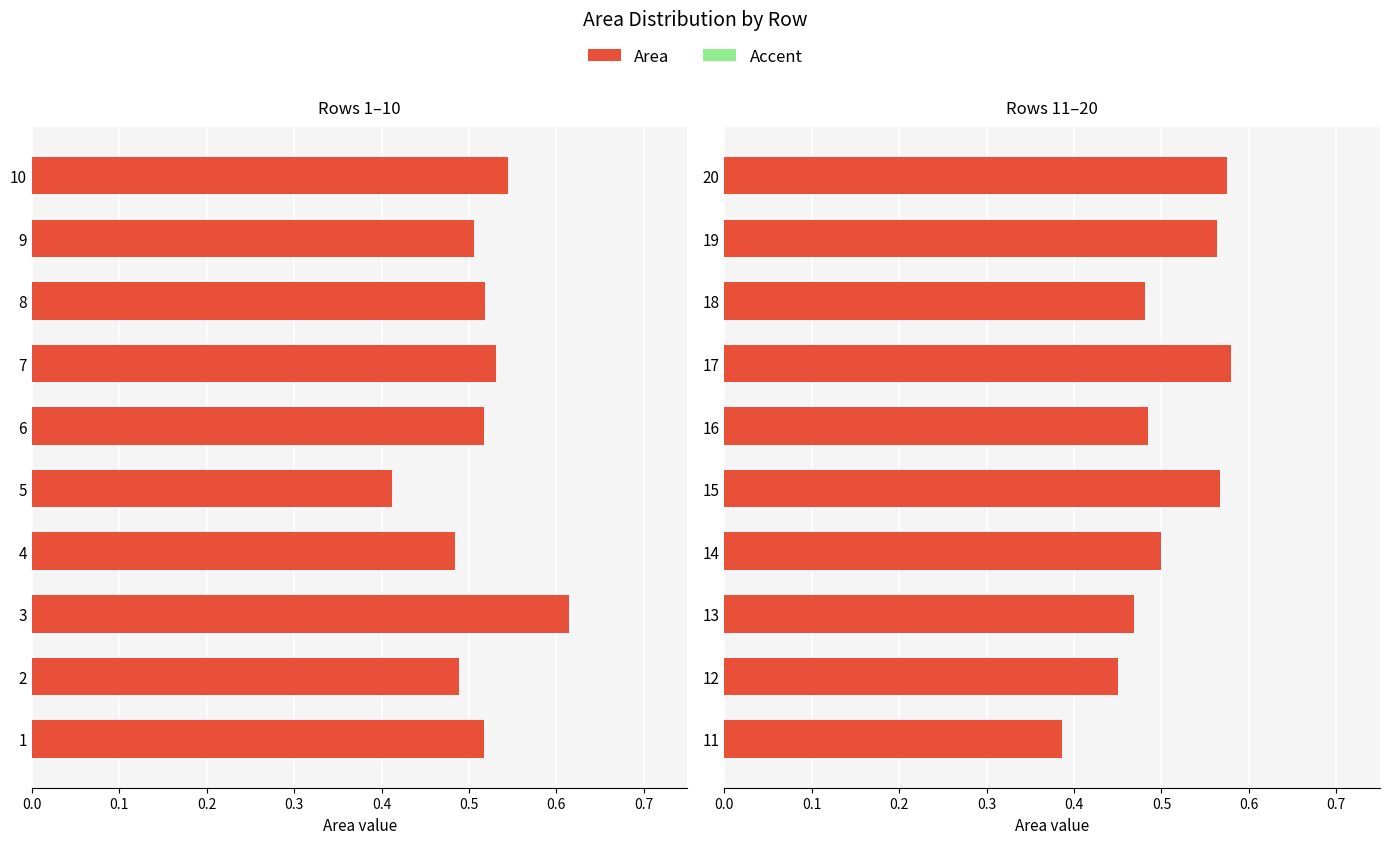

What is the greatest value displayed?

0.6